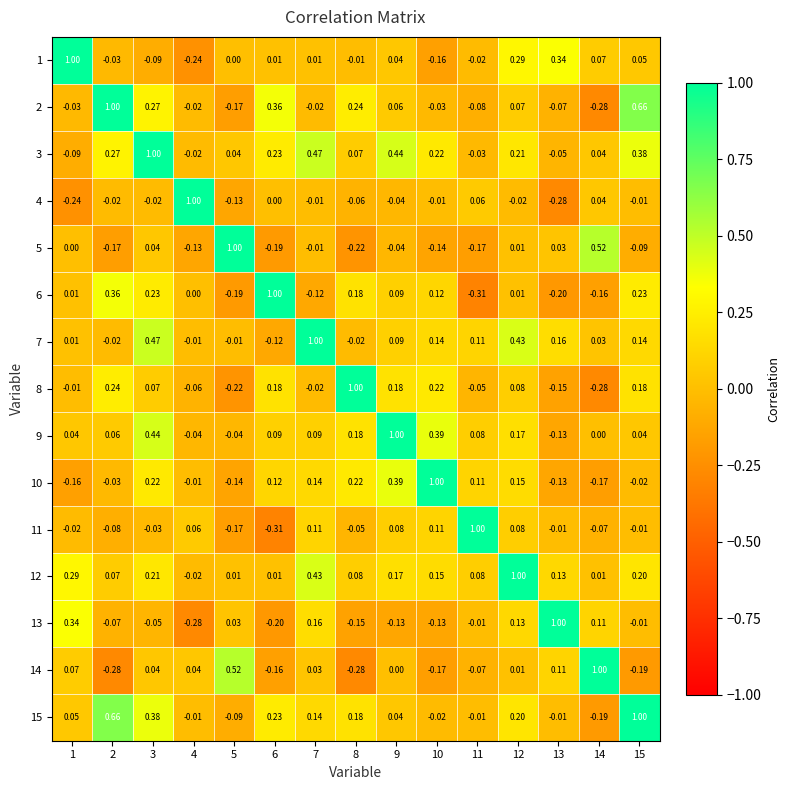

At how many categories does at least one series exceed 0?

15